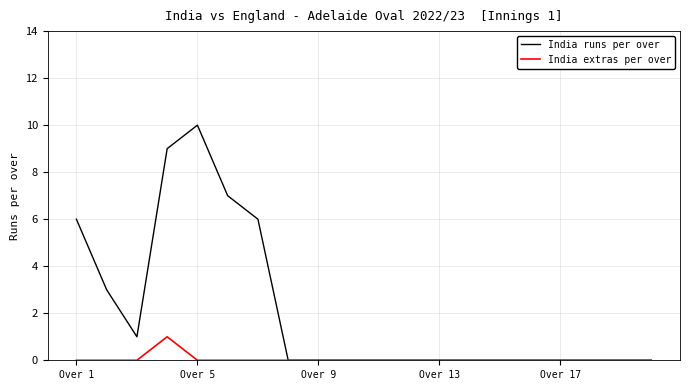

What is the maximum value shown in the chart?

10